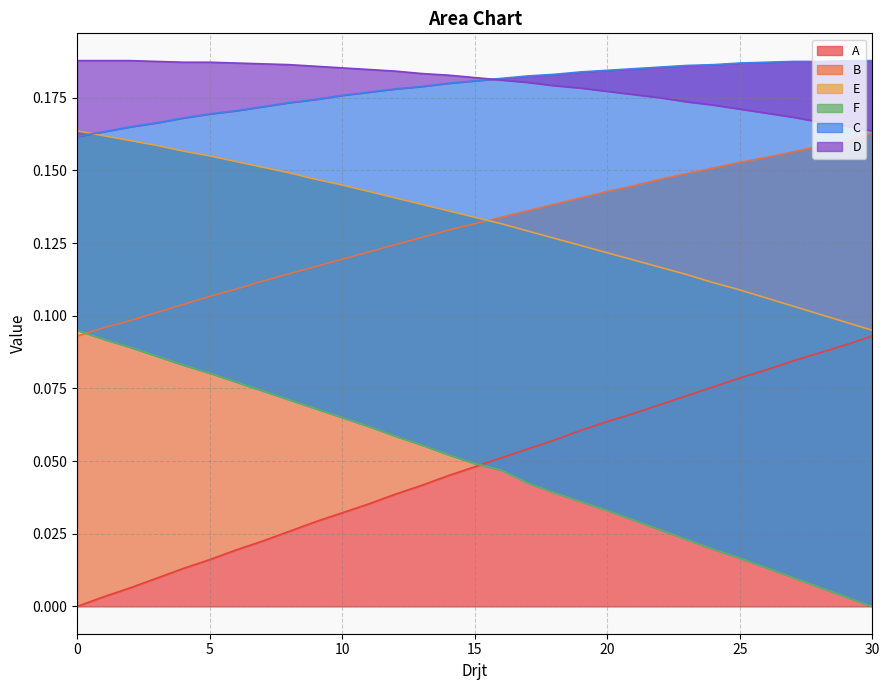

How many lines are shown in the chart?

6